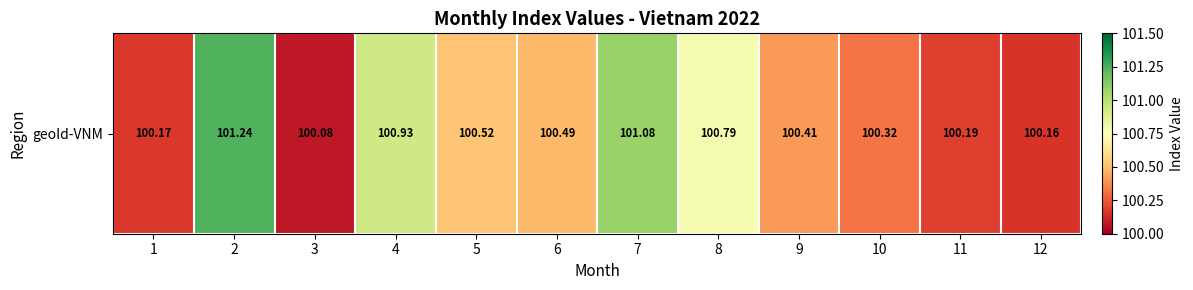

Count the number of categories in the chart.

12